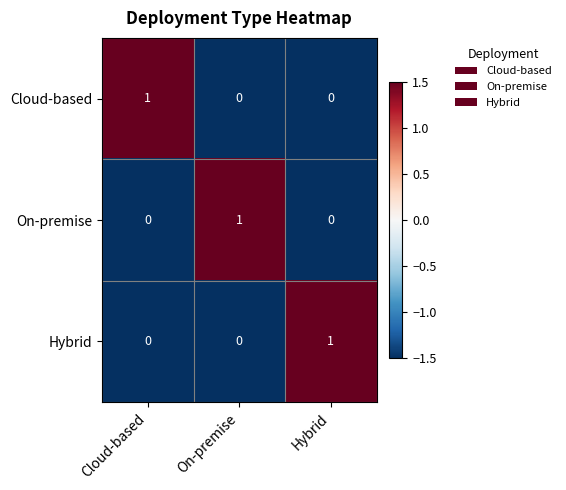

What is the maximum value shown in the chart?

1